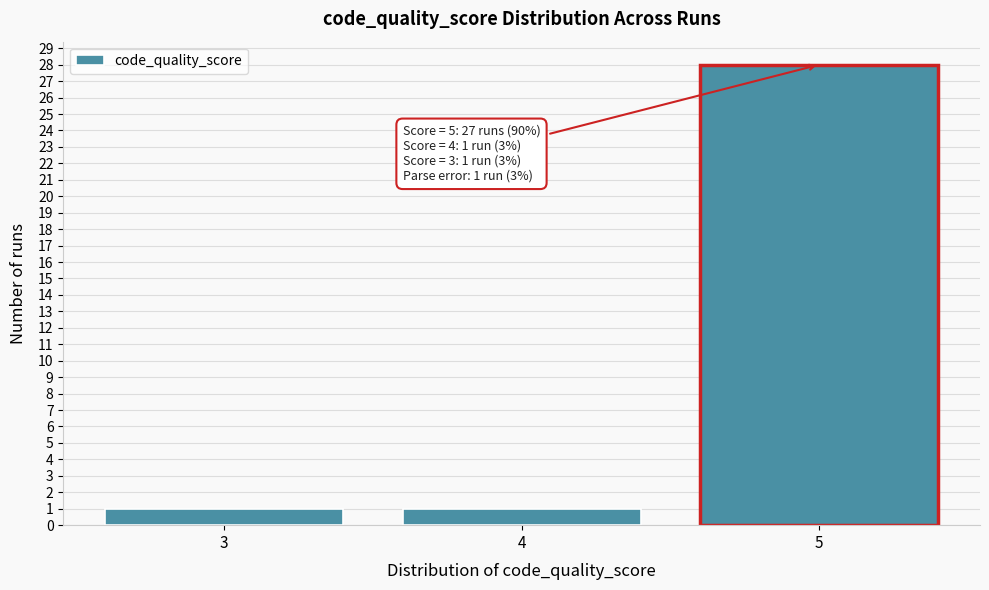

Over which range of the x-axis is the bar tallest?

4.5 to 5.5